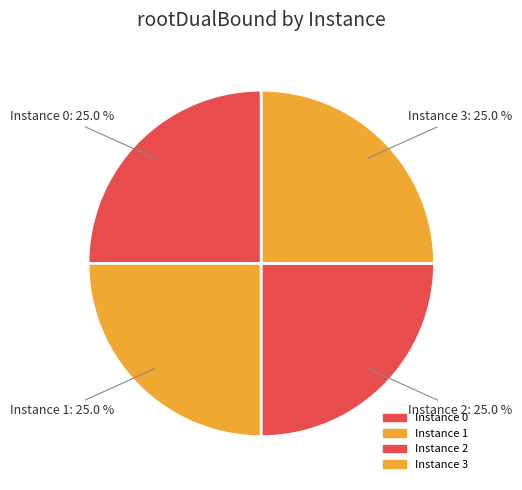

What is the total percentage of Instance 2: 25.0 % and Instance 1: 25.0 %?

50.0%